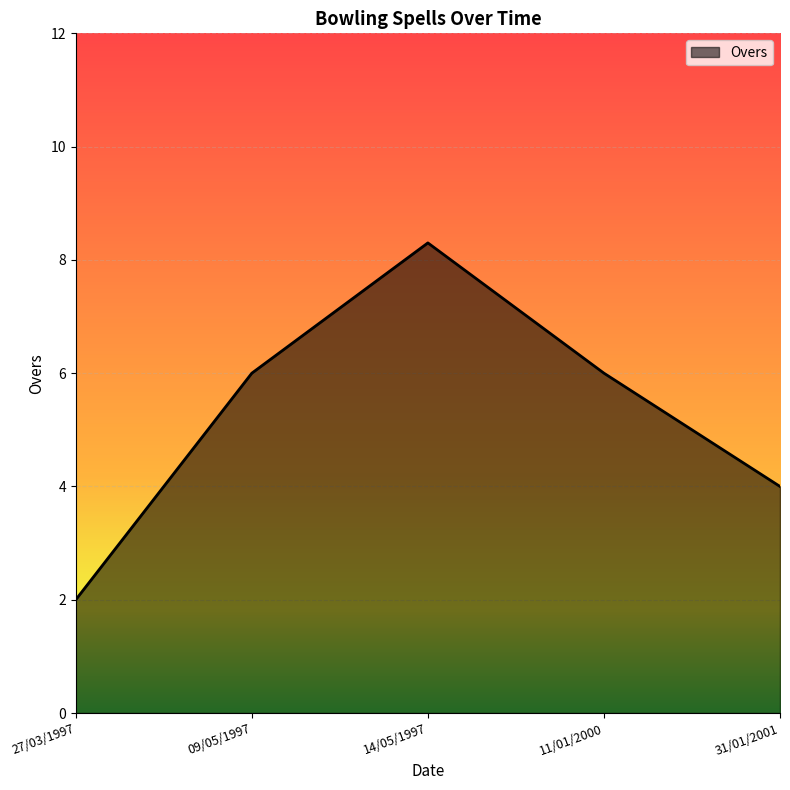

What is the maximum value shown in the chart?

8.3